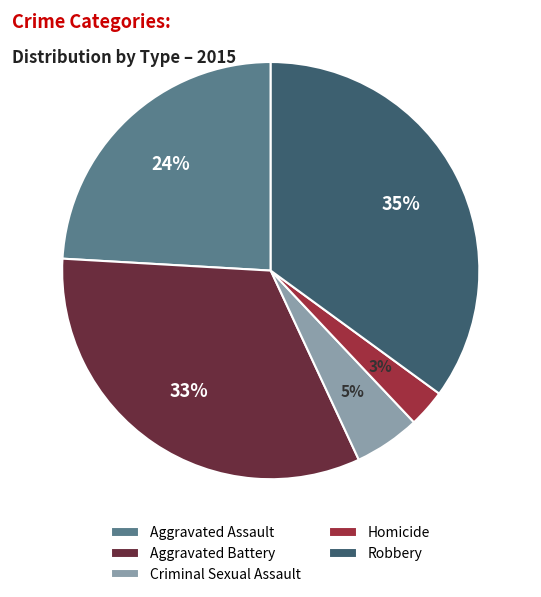

Which has a higher value, Criminal Sexual Assault or Robbery?

Robbery